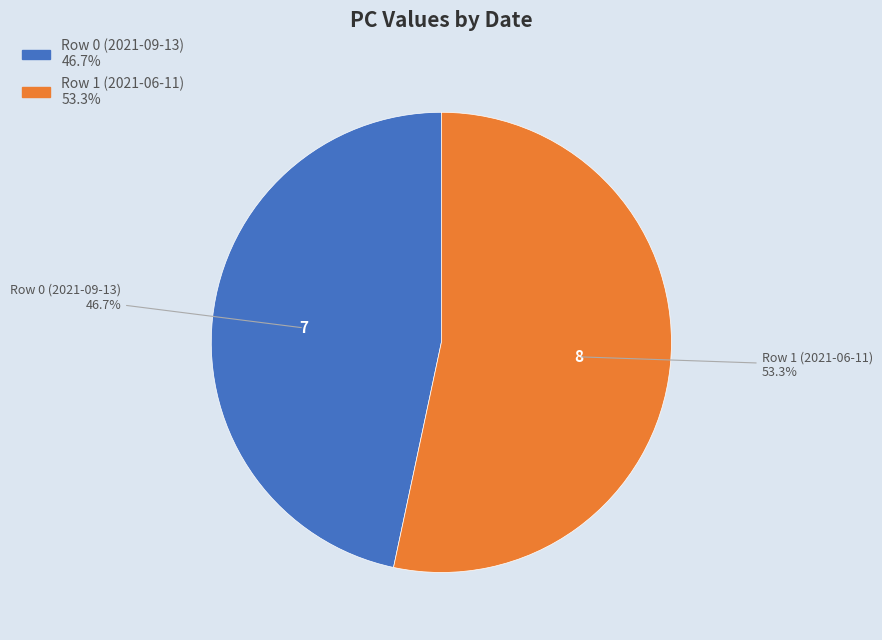

Between Row 1 (2021-06-11) and Row 0 (2021-09-13), which is larger?

Row 1 (2021-06-11)